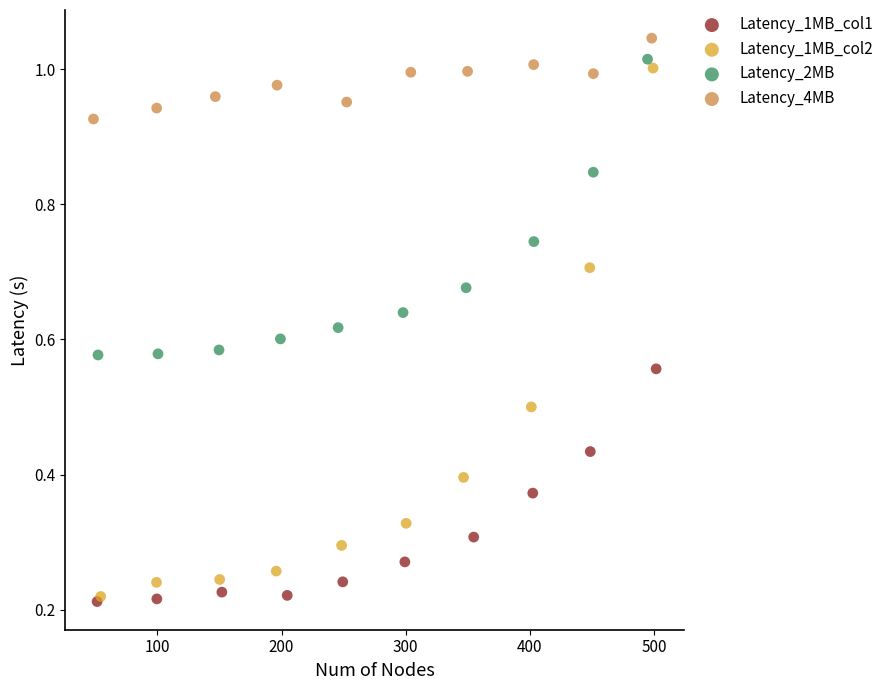

Which series has the widest spread of Y values?

Latency_1MB_col2